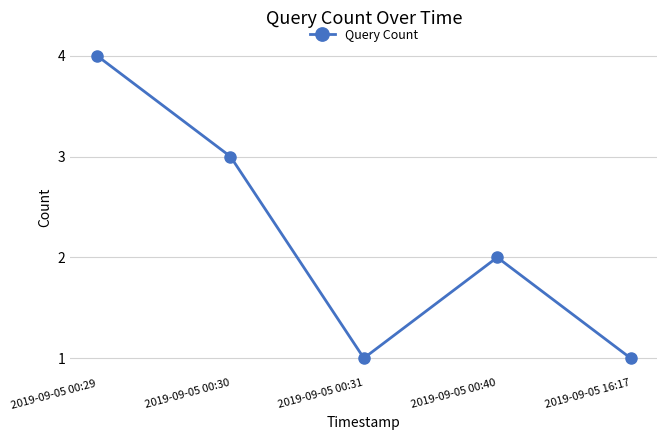

Count the values in the range 1 to 3.

4